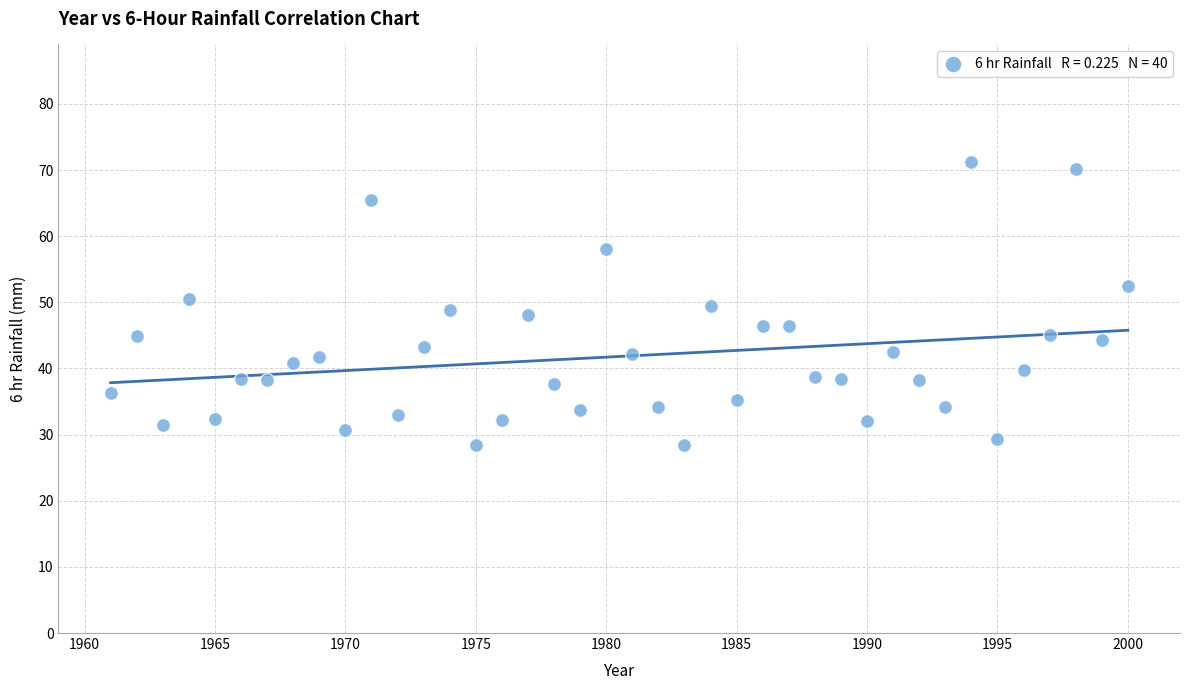

What is the range of Y values (max minus min)?

42.8